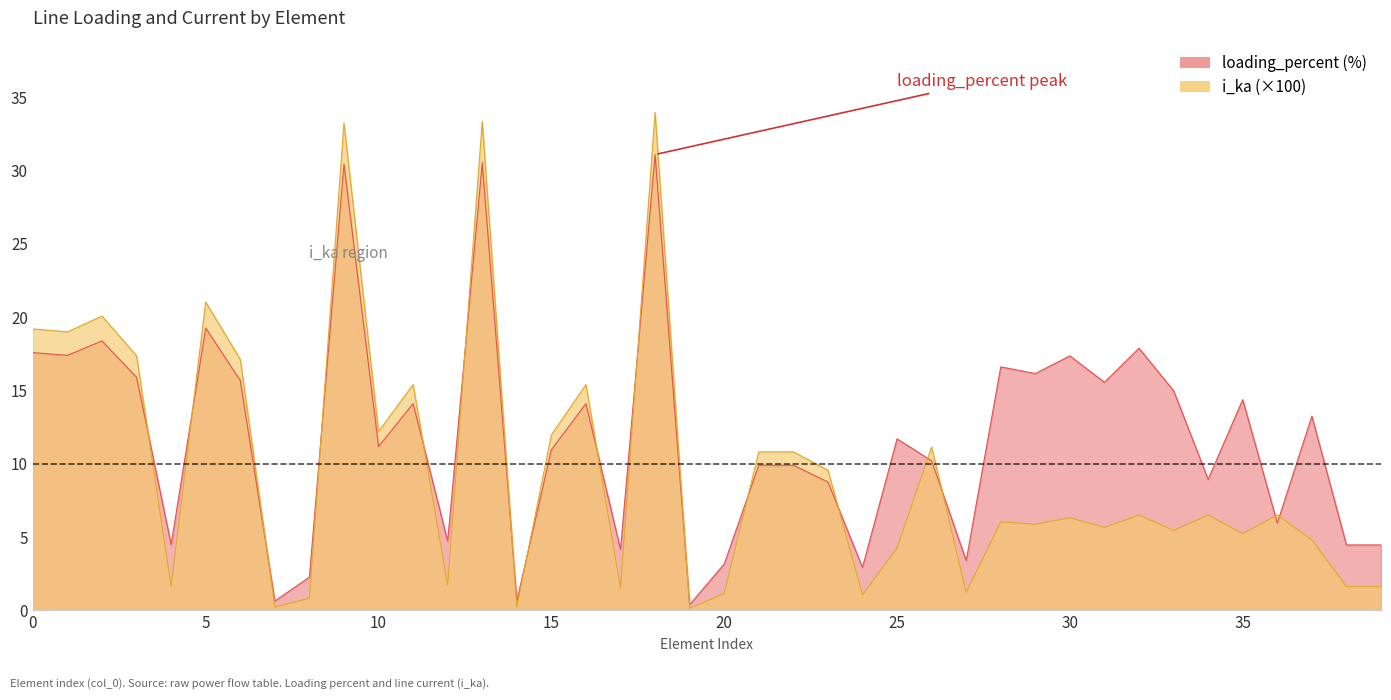

Count the number of categories in the chart.

40